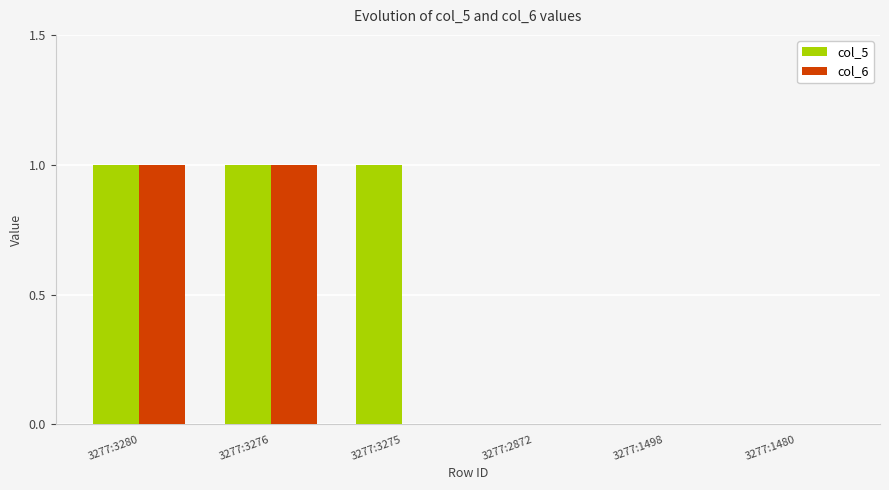

Are the bars horizontal?

No